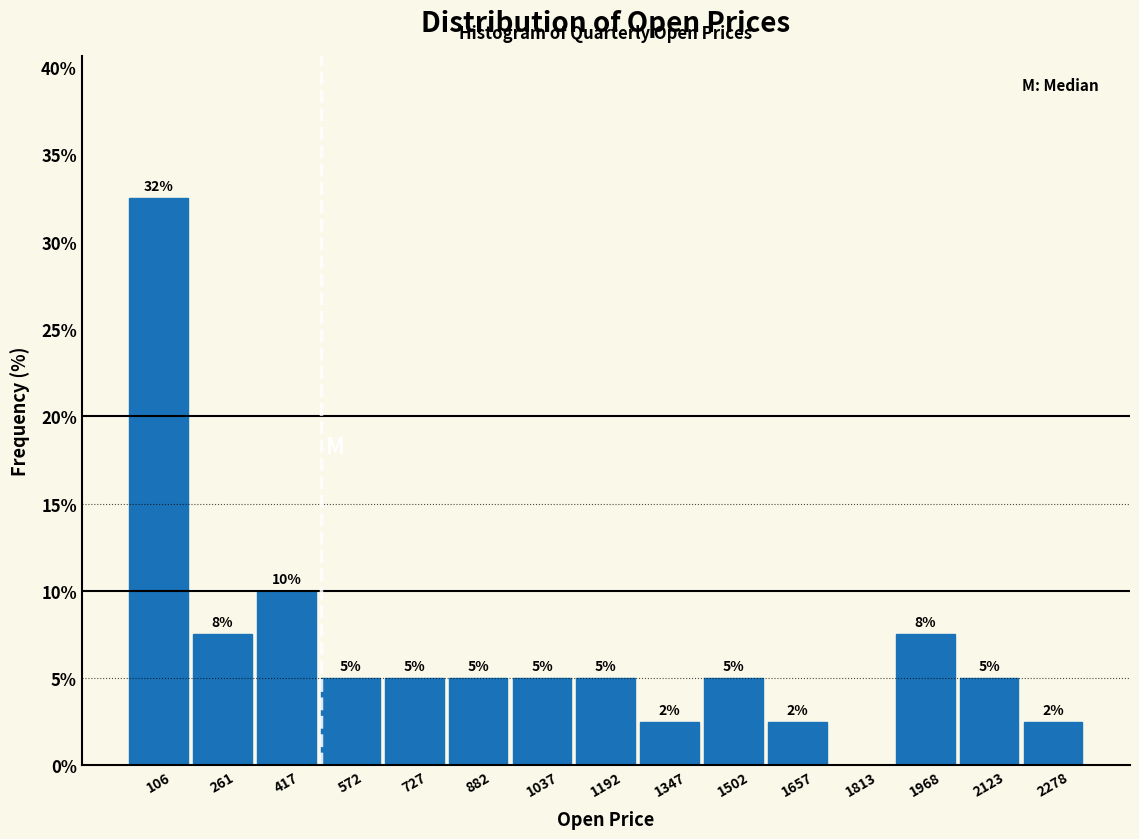

Over which range of the x-axis is the bar tallest?

20 to 180